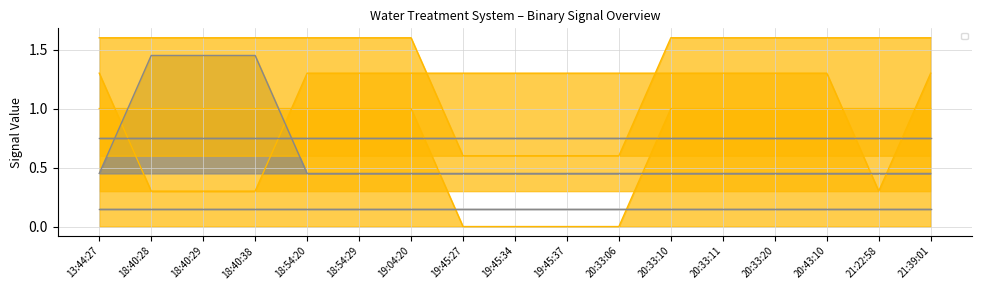

Does the chart have visible grid lines?

Yes